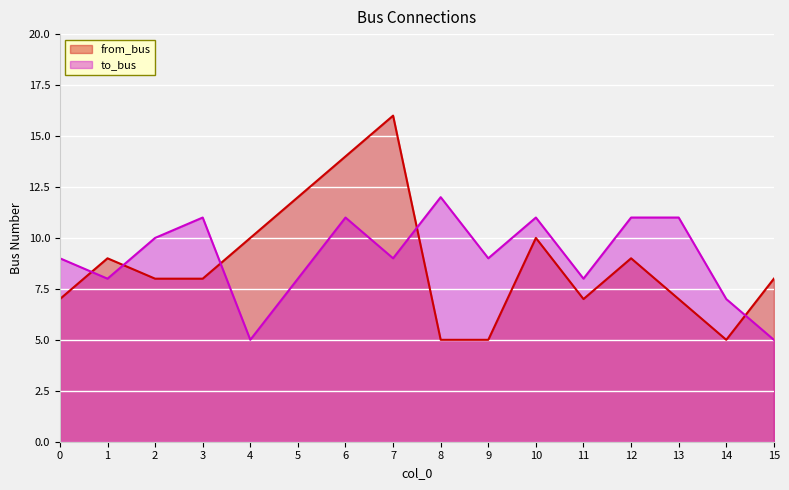

How many values in the to_bus series are below 9?

6